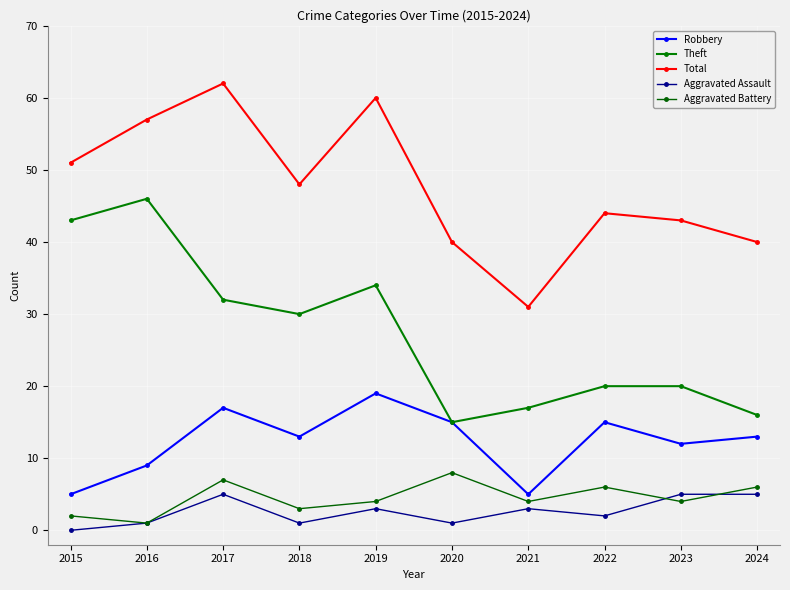

Is it true that Aggravated Assault equals 1 at 2016?

True